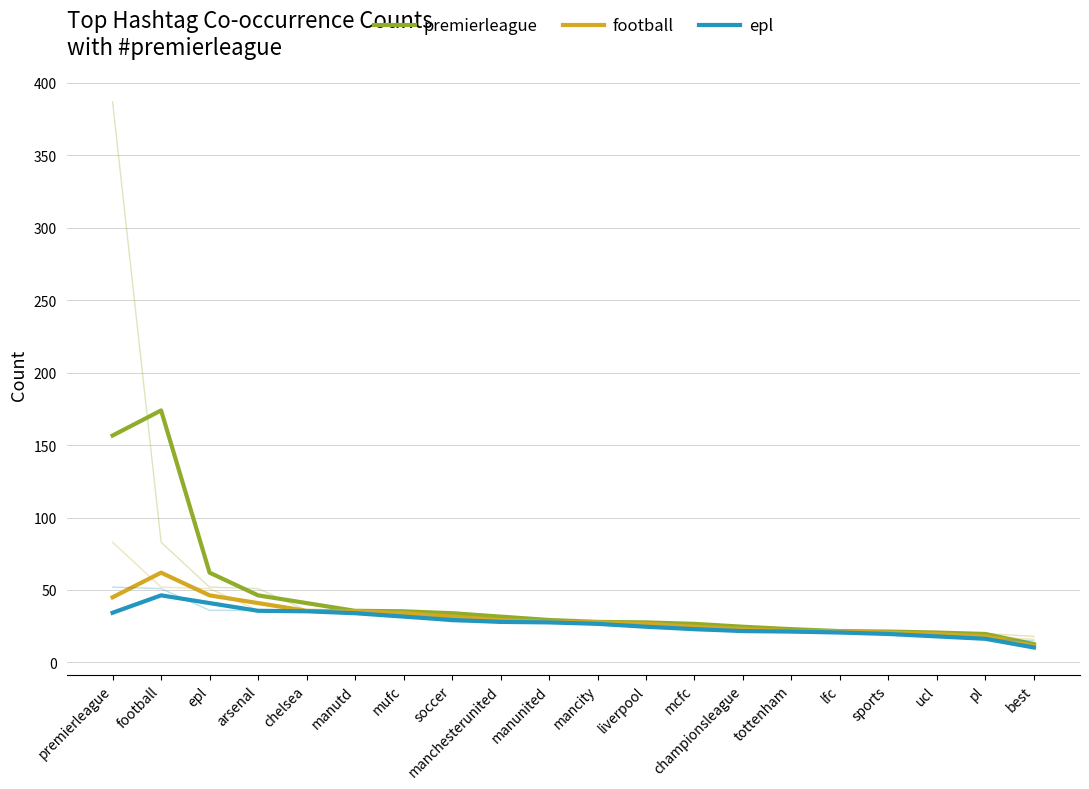

What is the difference between the highest and lowest values at manutd?

1.7